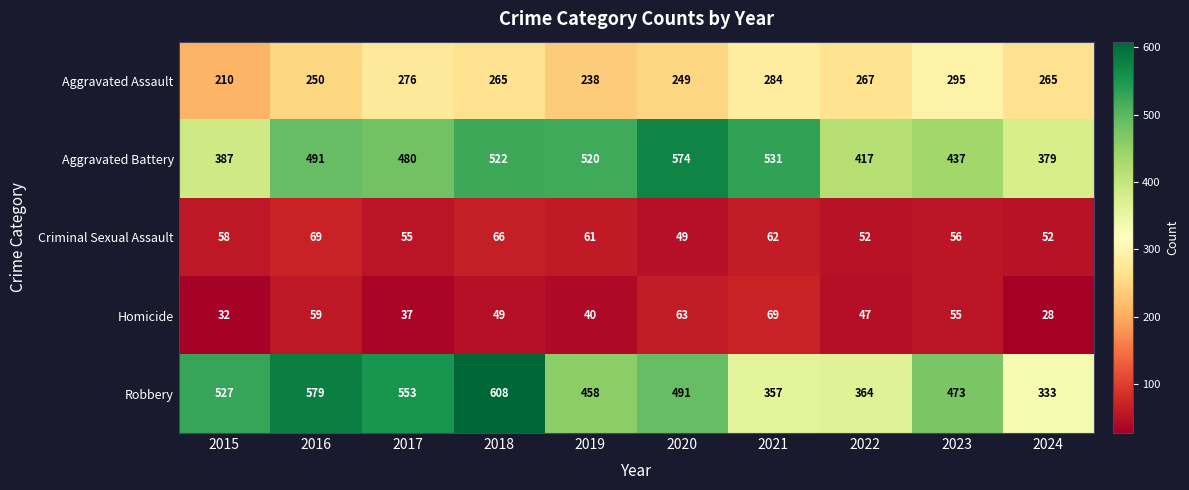

Rank the series at 2016 from highest to lowest value.

Robbery, Aggravated Battery, Aggravated Assault, Criminal Sexual Assault, Homicide